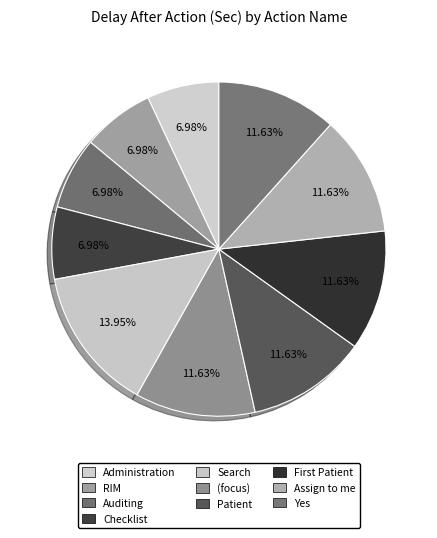

Is the sum of Assign to me and Administration greater than half?

No